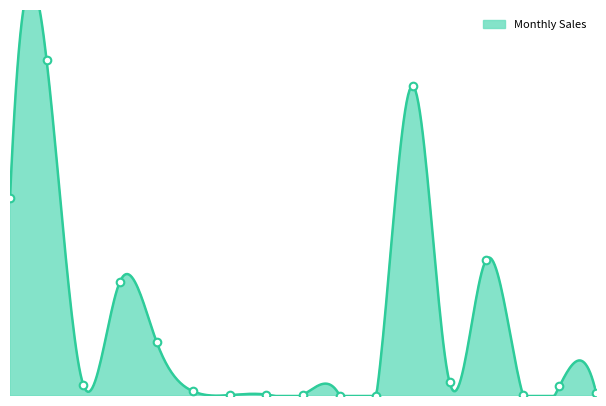

What is the change in value from TVS to WUXI?

-284